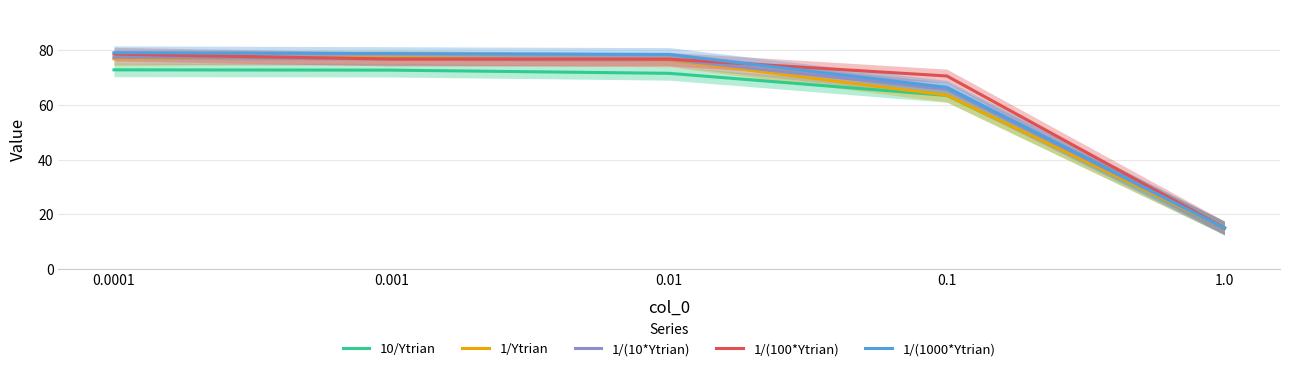

Which series has the largest total across all categories?

1/(1000*Ytrian)